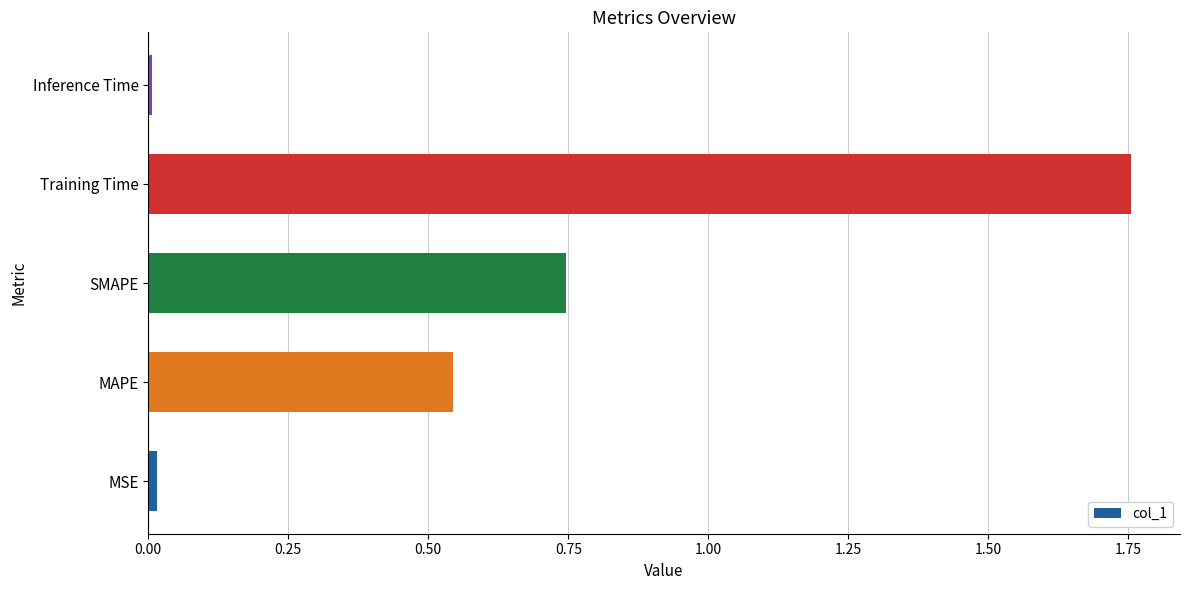

What is the change in value from MAPE to SMAPE?

+0.2